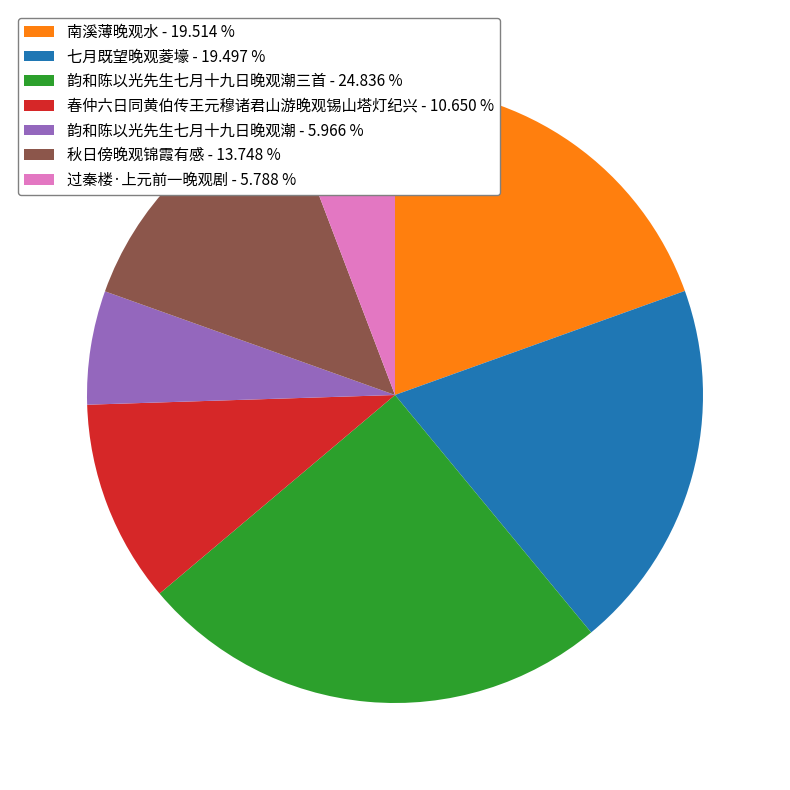

Count the number of slices in the pie.

7